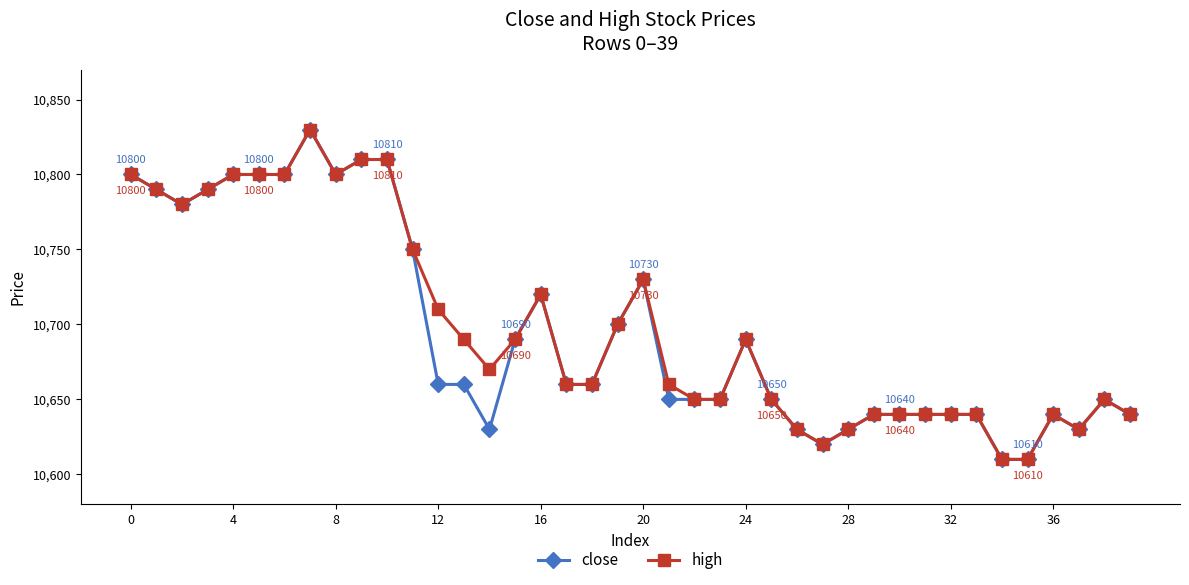

What is the lowest value of the close series?

10610